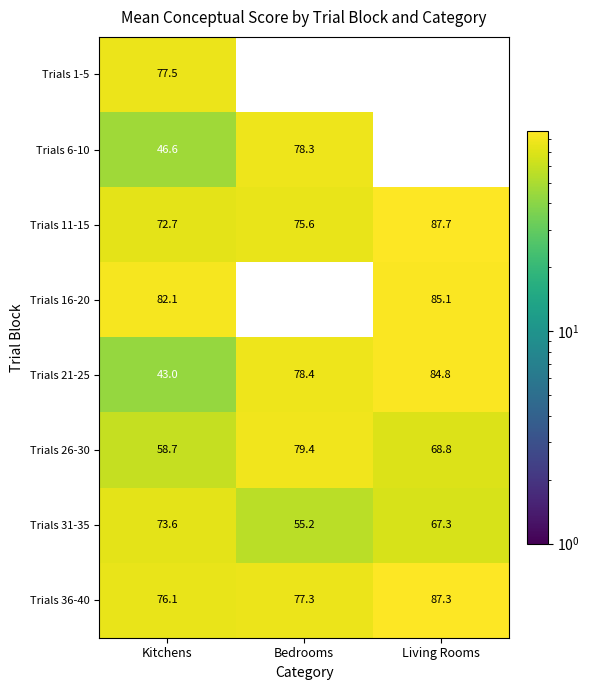

At which label does Trials 11-15 first exceed 75?

Bedrooms